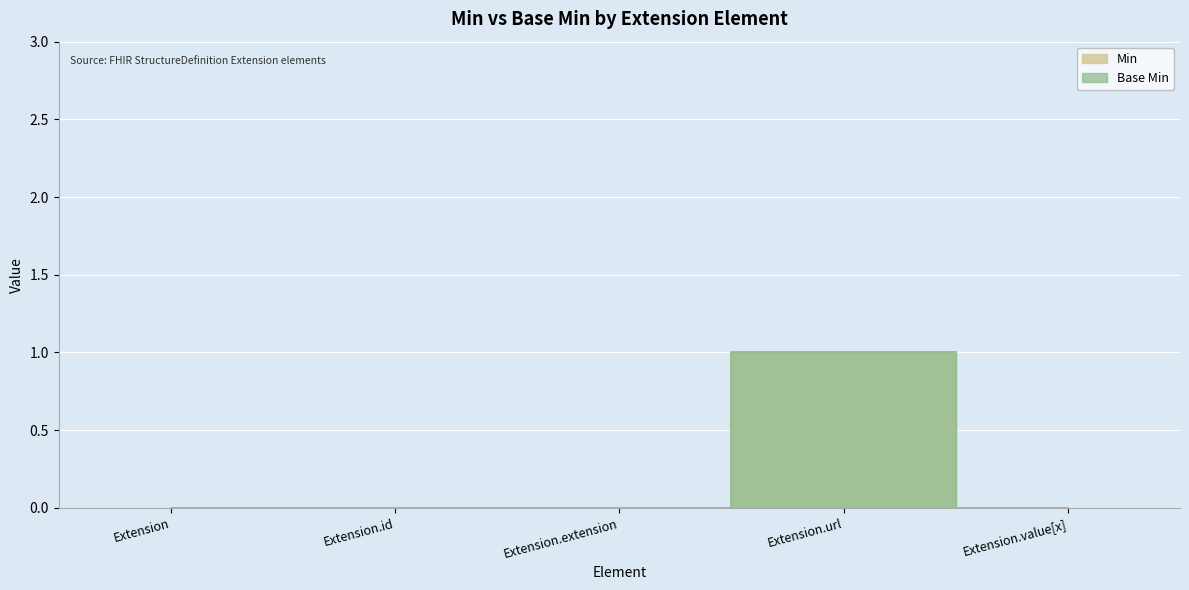

Is this an area chart (filled region under the line)?

No